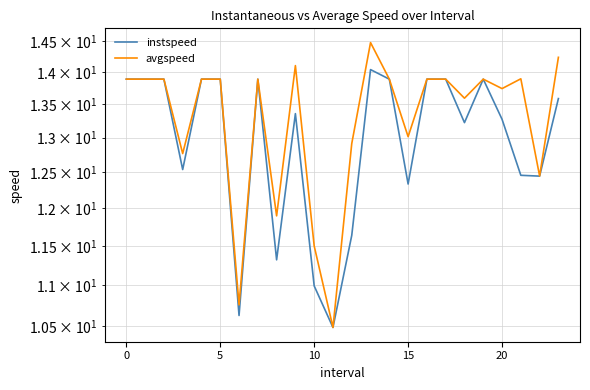

Which series has the largest total across all categories?

avgspeed